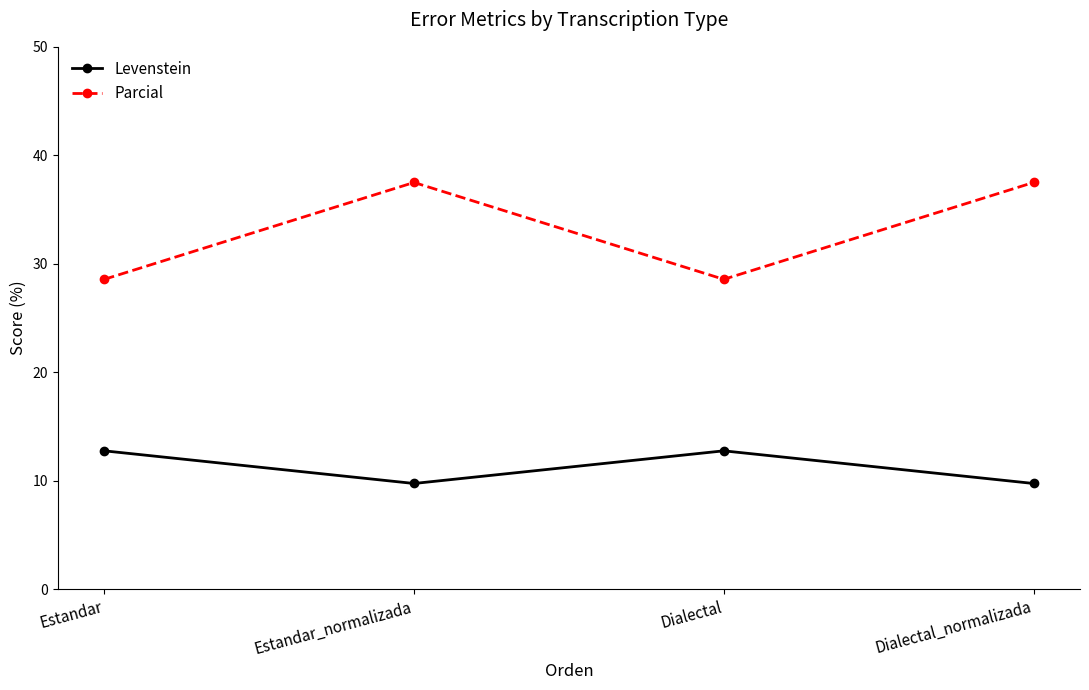

What is the label of the 2nd point from the left?

Estandar_normalizada